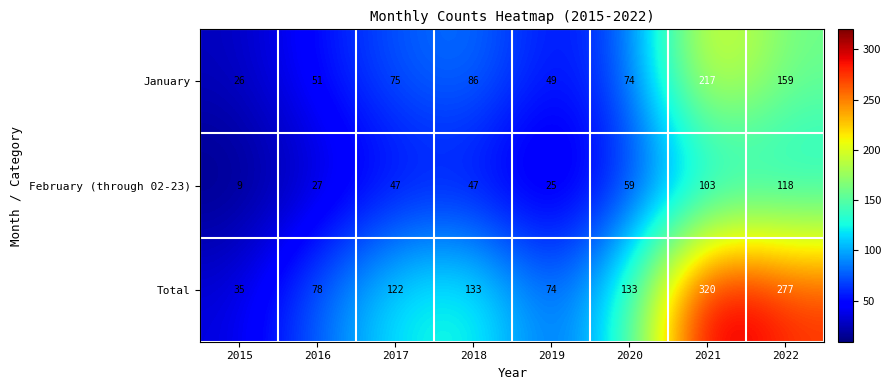

How many series are shown in this chart?

3